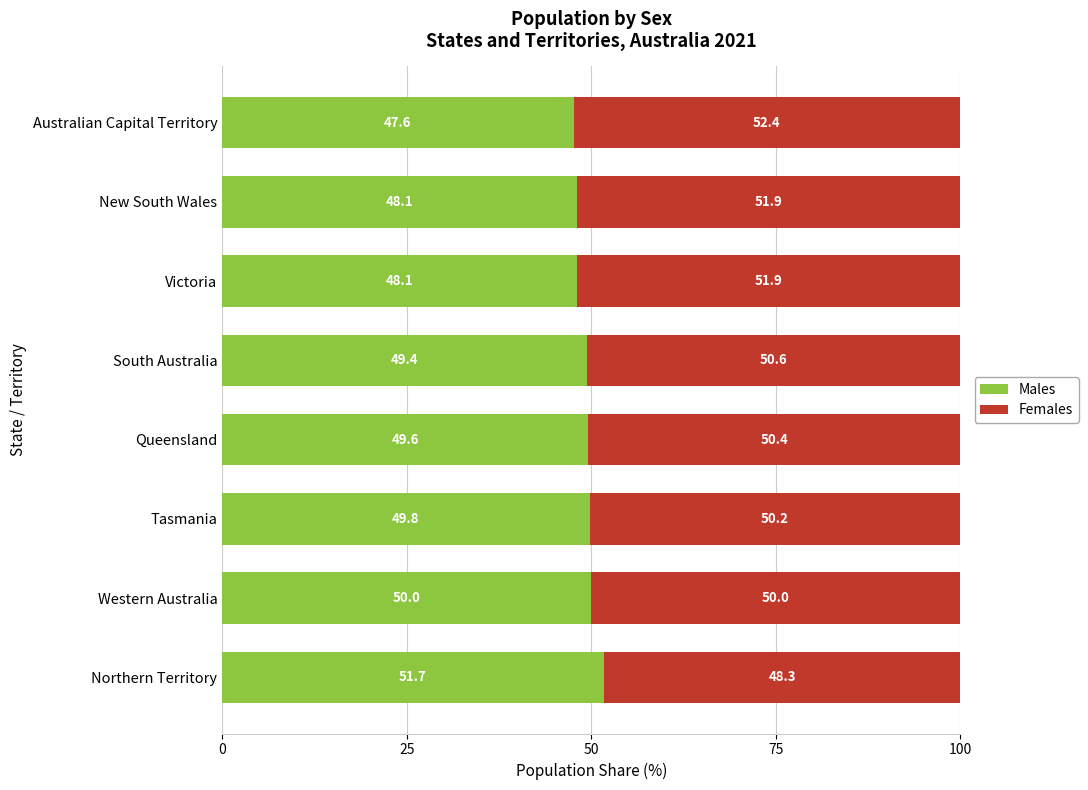

What is the total value across all series at New South Wales?

100.0